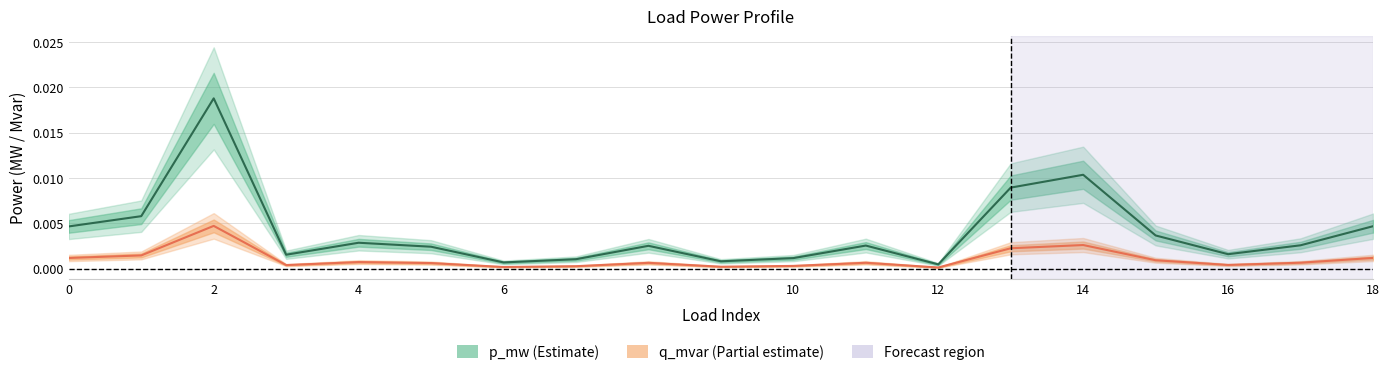

True or false: q_mvar and p_mw cross at least once.

False